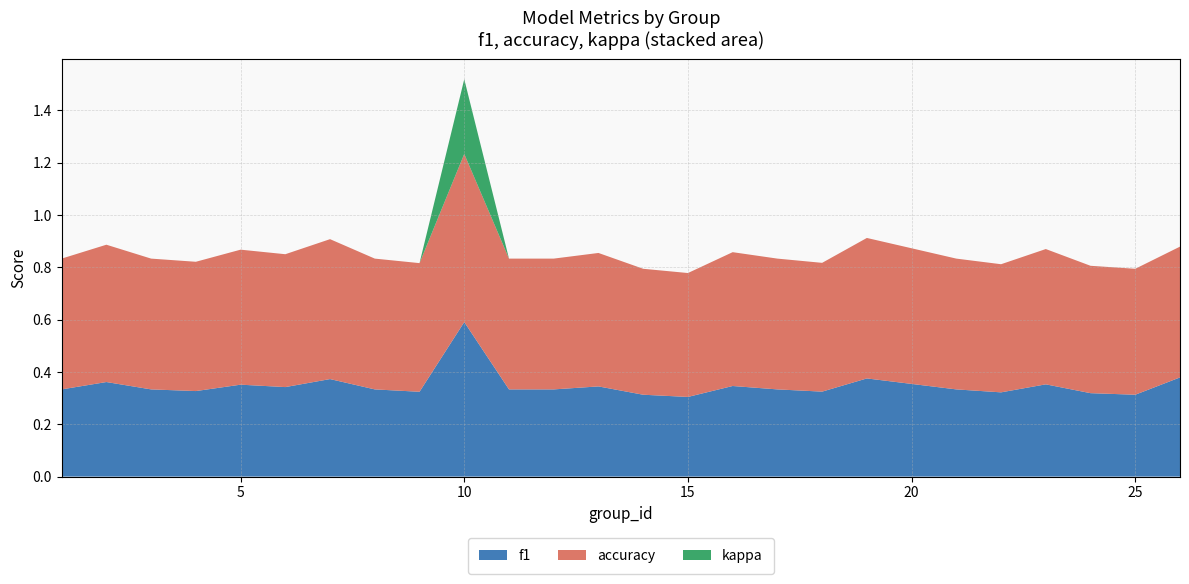

Reading left to right, list all the values displayed in this chart.

f1: 0.3	0.4	0.3	0.3	0.4	0.3	0.4	0.3	0.3	0.6	0.3	0.3	0.3	0.3	0.3	0.3	0.3	0.3	0.4	0.3	0.3	0.4	0.3	0.3	0.4
accuracy: 0.5	0.5	0.5	0.5	0.5	0.5	0.5	0.5	0.5	0.6	0.5	0.5	0.5	0.5	0.5	0.5	0.5	0.5	0.5	0.5	0.5	0.5	0.5	0.5	0.5
kappa: 0.0	0.0	0.0	0.0	0.0	0.0	0.0	0.0	0.0	0.3	0.0	0.0	0.0	0.0	0.0	0.0	0.0	0.0	0.0	0.0	0.0	0.0	0.0	0.0	0.0